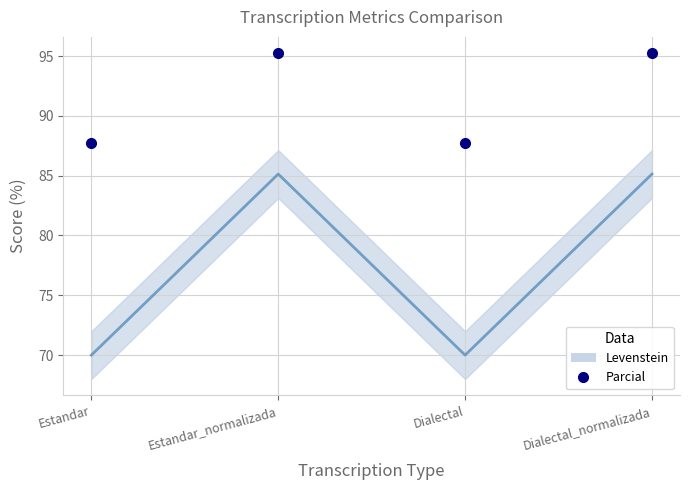

How many lines are shown in the chart?

1